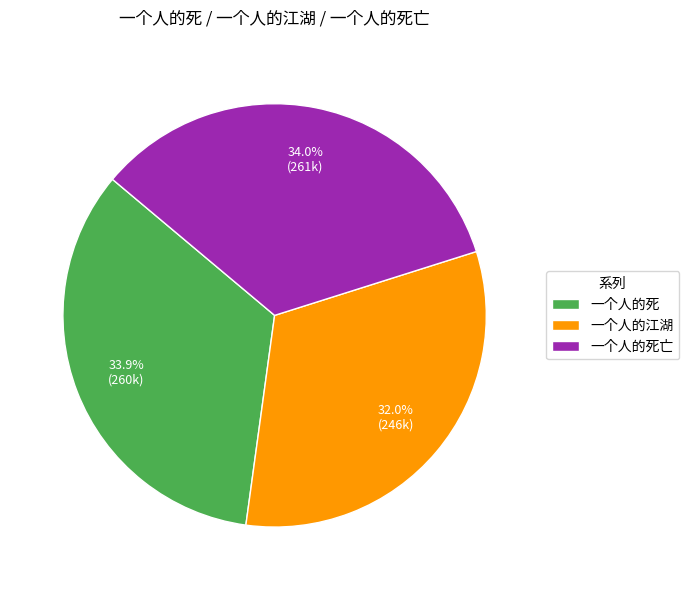

How many segments does this pie chart have?

3